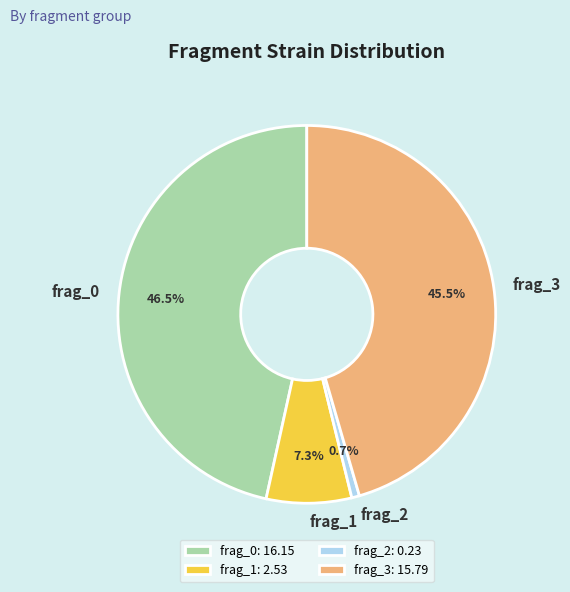

Is it true that frag_1 is 7% of the pie?

True